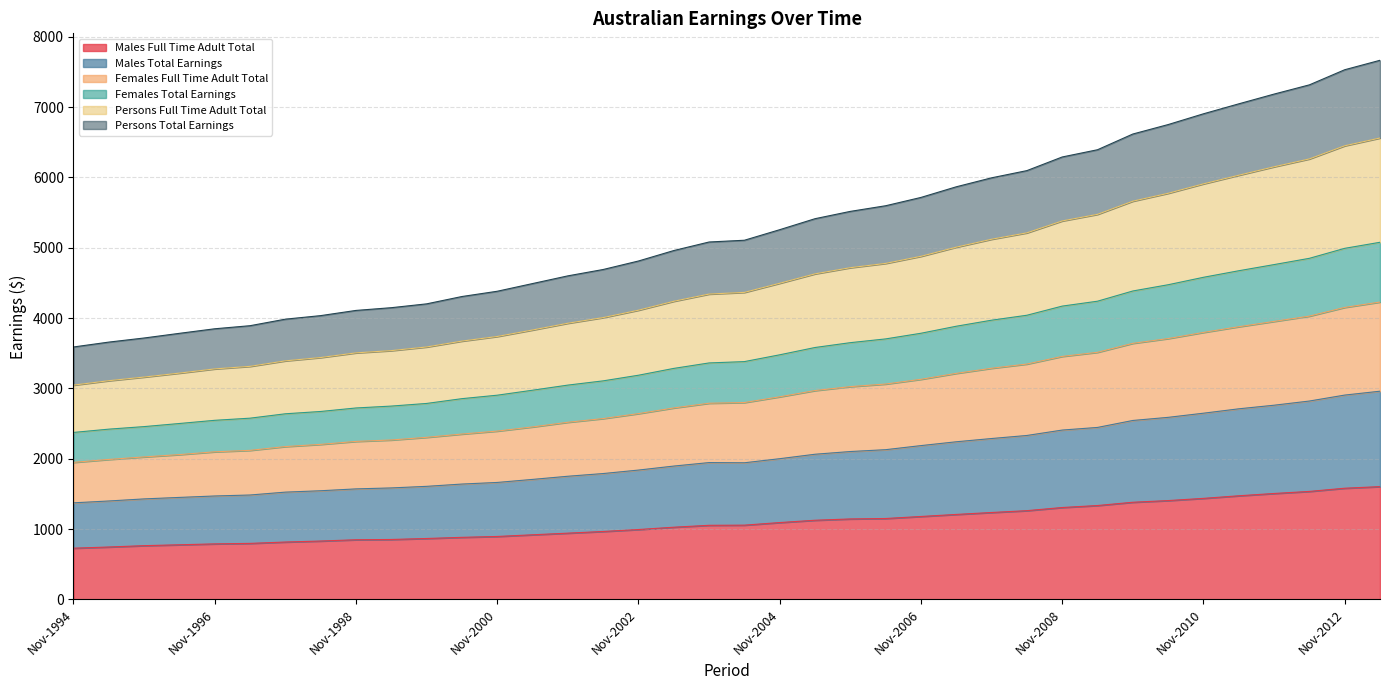

Which has a higher value, Nov-2009 or May-2002?

Nov-2009